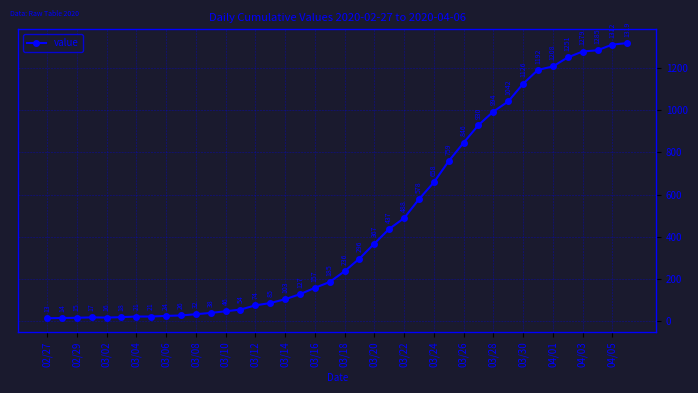

What is the maximum value shown in the chart?

1319